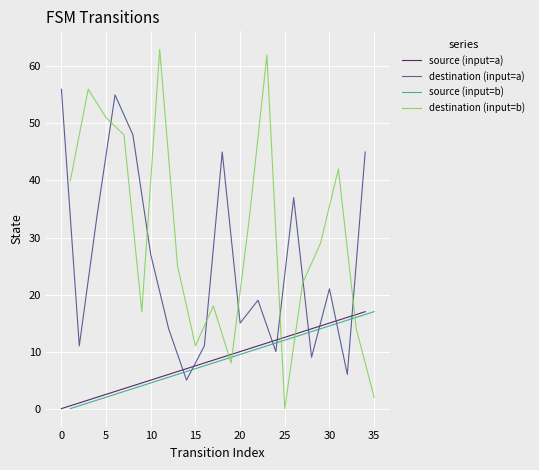

Which series ends up on top after the final intersection of destination (input=b) and source (input=a)?

source (input=a)